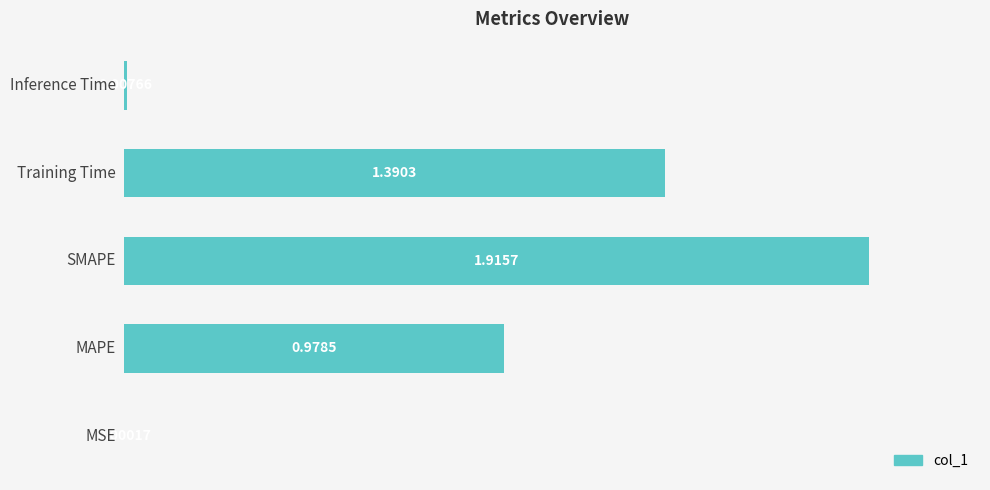

What is the sum of all values?

4.3